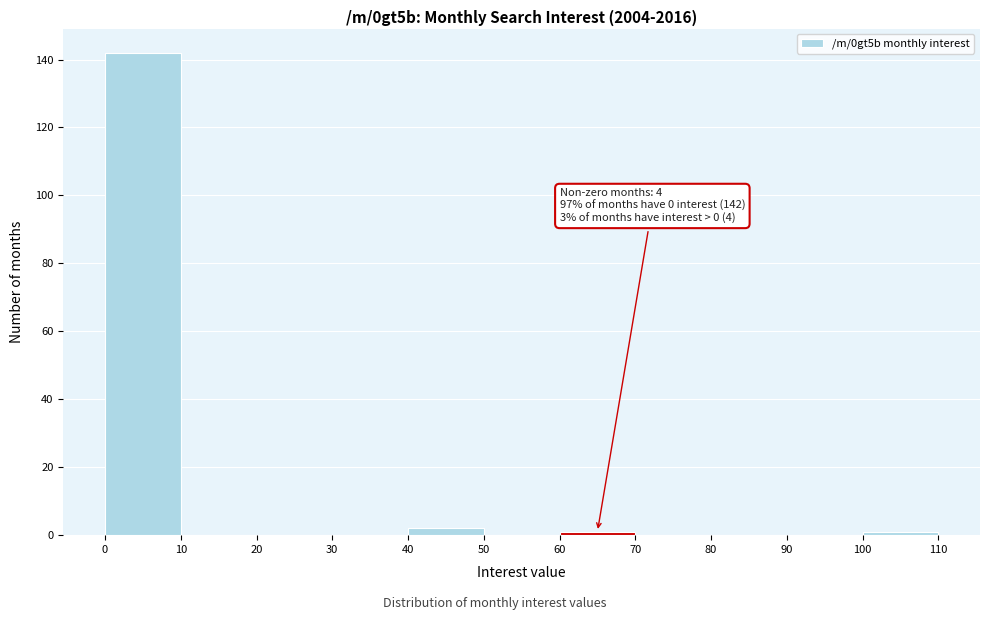

Which range on the x-axis has the tallest bar?

0 to 10